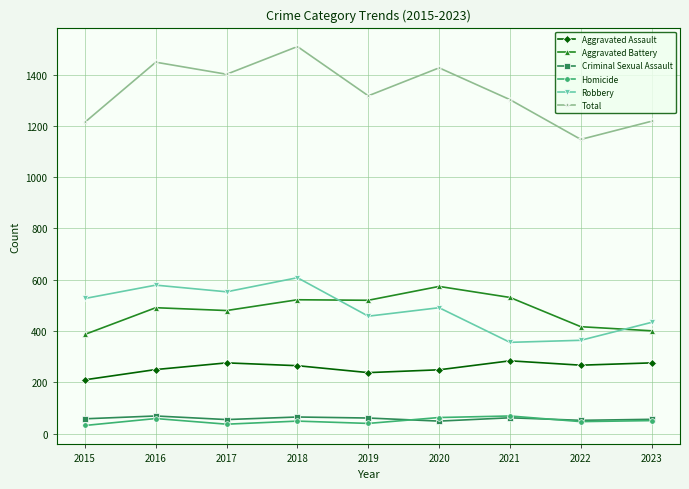

At which category does the chart reach its peak across all series?

2018